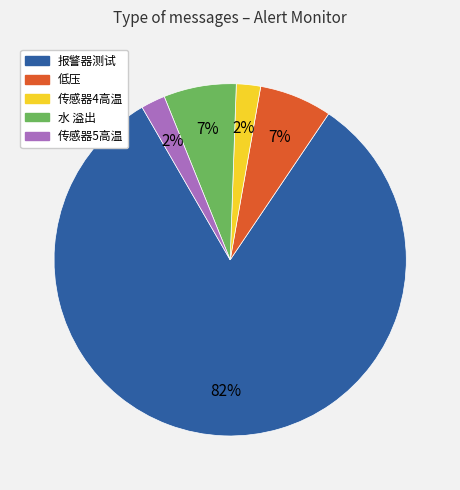

Which slice represents more than half of the pie?

报警器测试